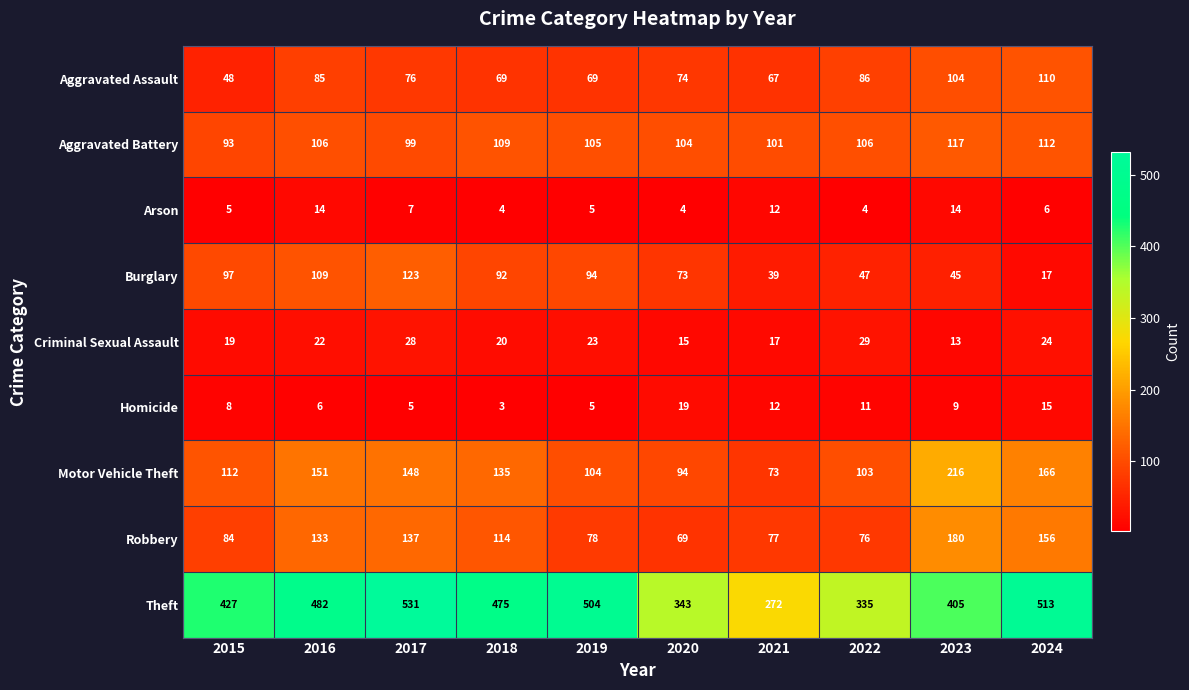

At which category is the sum across all series the highest?

2017